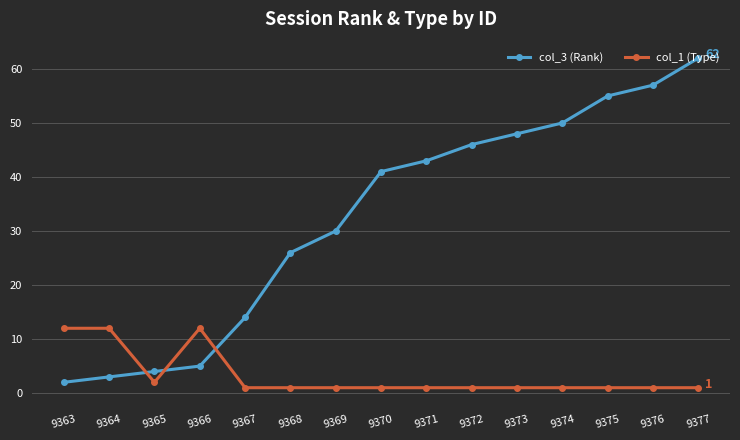

Does the chart display data point markers on the line(s)?

Yes